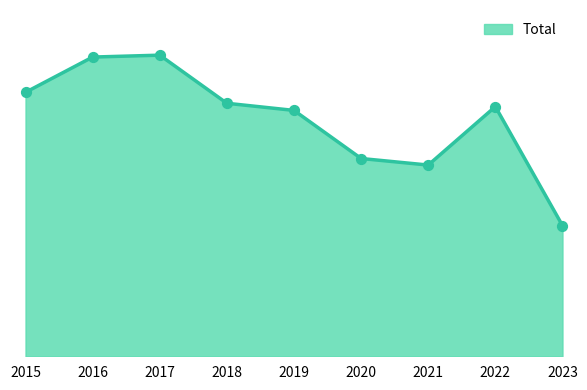

What is the change in value from 2018 to 2022?

-23